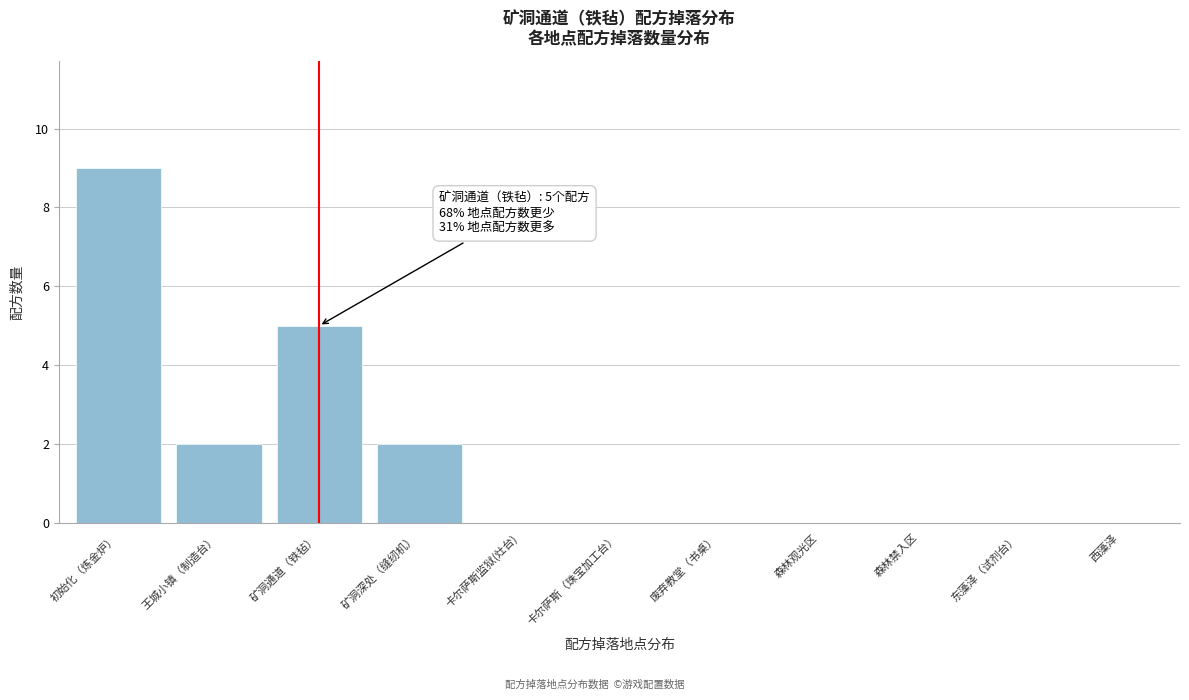

Reading left to right, transcribe all the data shown in this chart.

初始化（炼金炉）=9	王城小镇（制造台）=2	矿洞通道（铁毡）=5	矿洞深处（缝纫机）=2	卡尔萨斯监狱(灶台)=0	卡尔萨斯（珠宝加工台）=0	废弃教堂（书桌）=0	森林观光区=0	森林禁入区=0	东藻泽（试剂台）=0	西藻泽=0